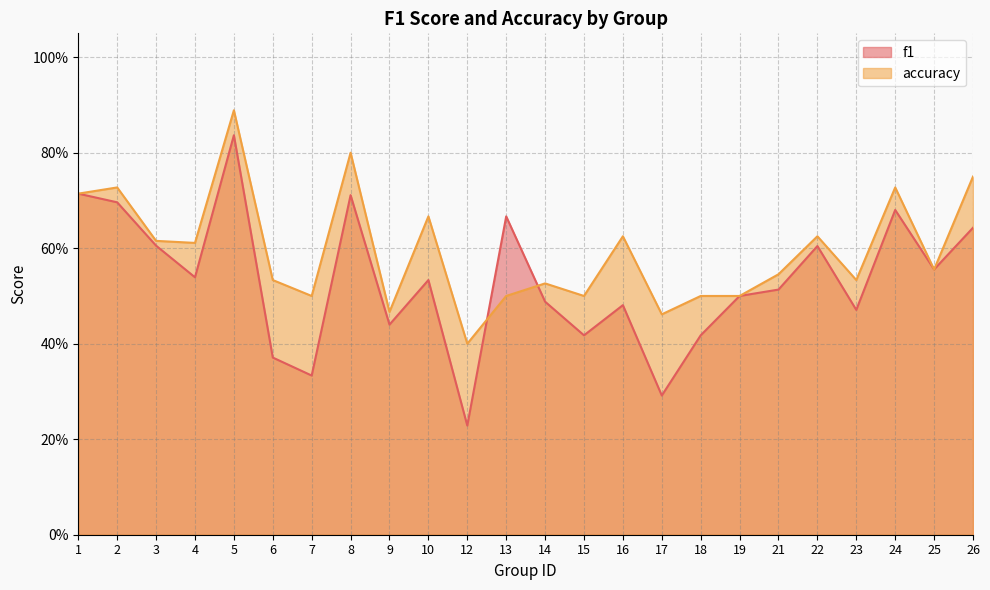

At which label does accuracy reach its peak?

5